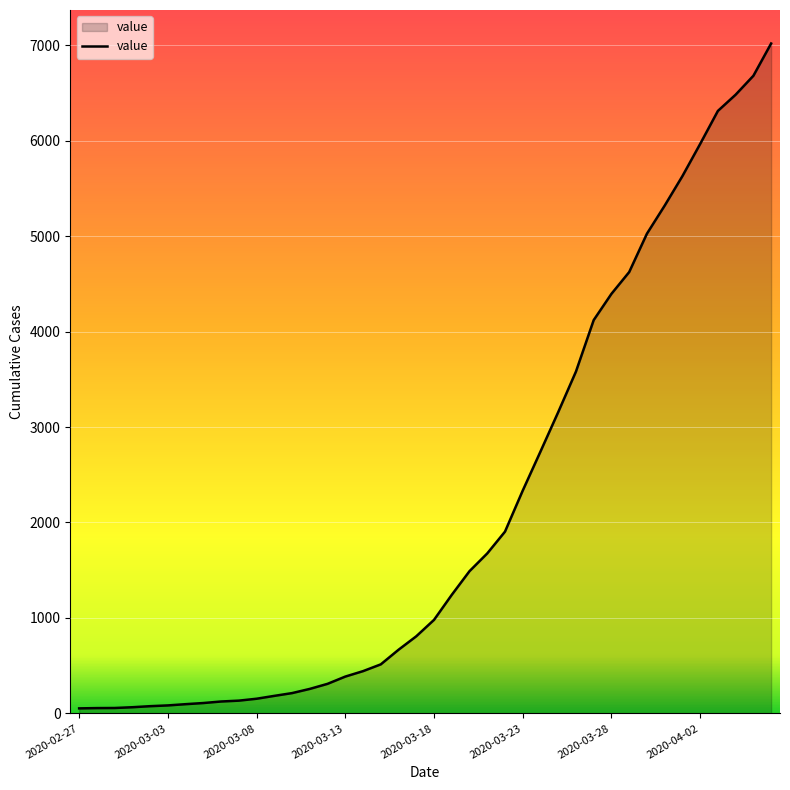

What is the difference between the maximum and minimum values?

6964